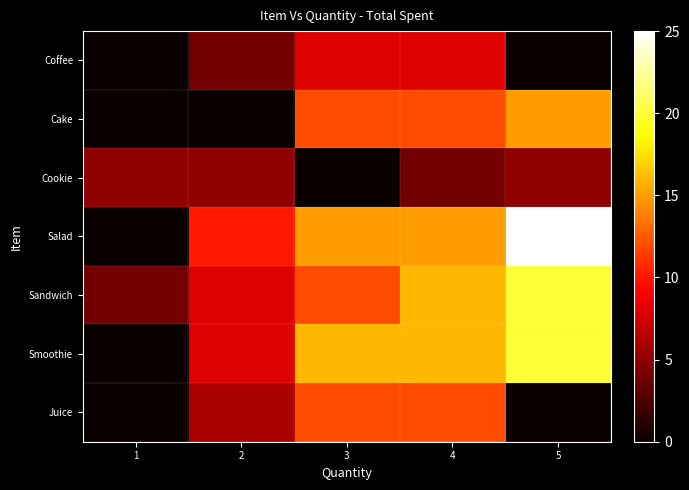

Which series has the largest total across all categories?

Salad